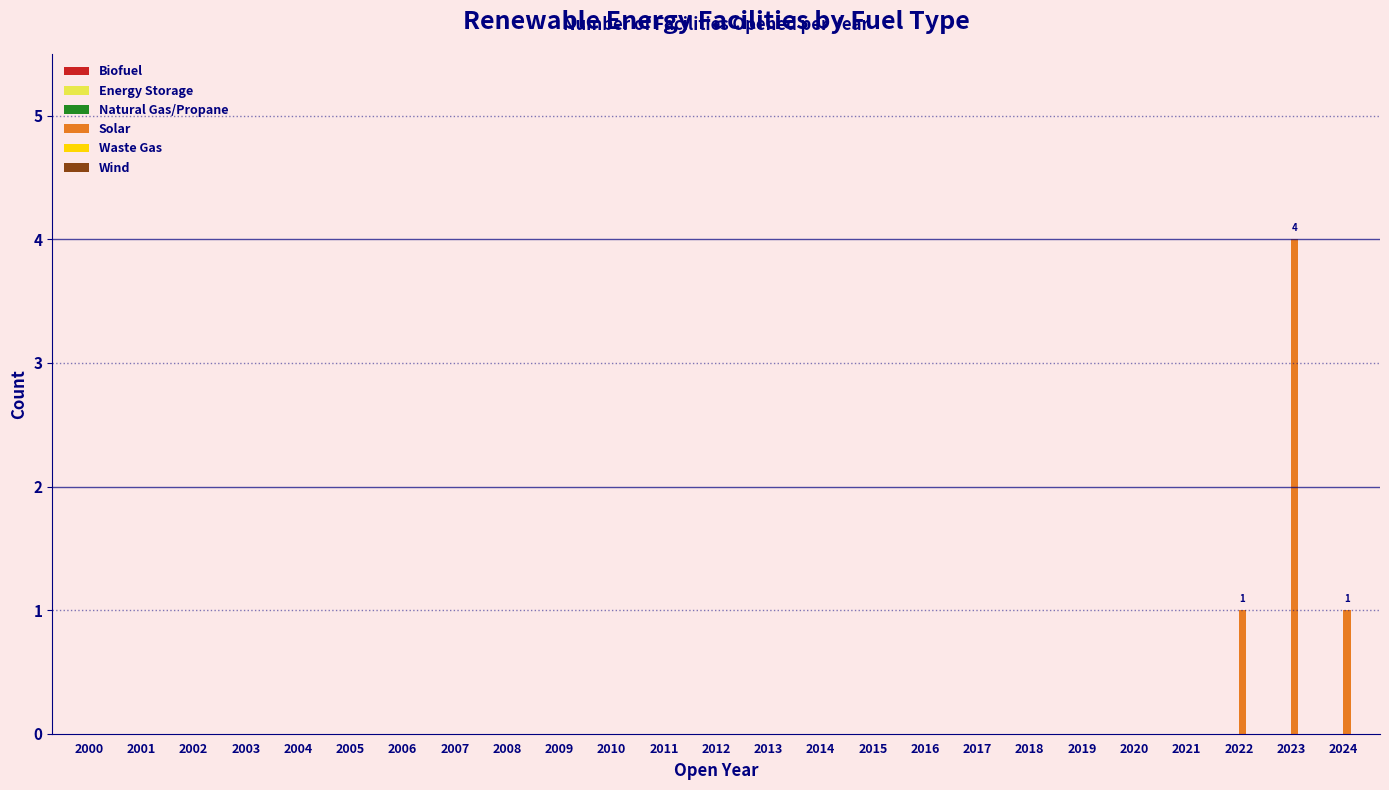

Reading left to right, what are all the values shown in this chart?

2000=0	2001=0	2002=0	2003=0	2004=0	2005=0	2006=0	2007=0	2008=0	2009=0	2010=0	2011=0	2012=0	2013=0	2014=0	2015=0	2016=0	2017=0	2018=0	2019=0	2020=0	2021=0	2022=1	2023=4	2024=1